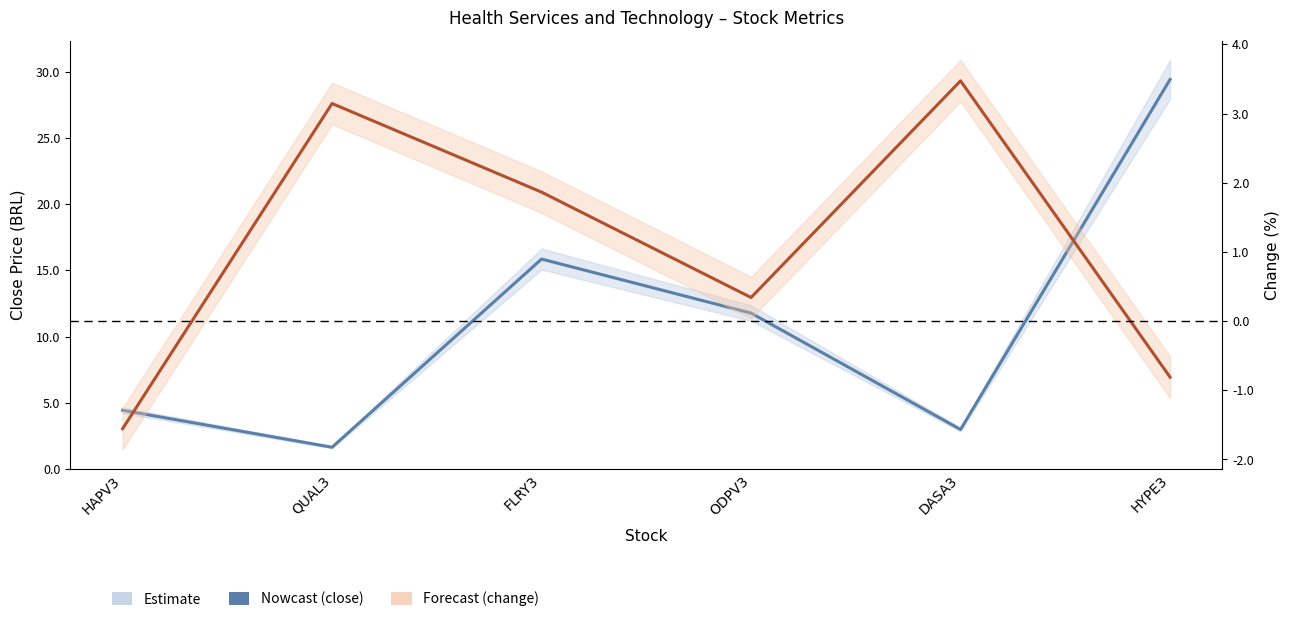

Does the chart display data point markers on the line(s)?

No